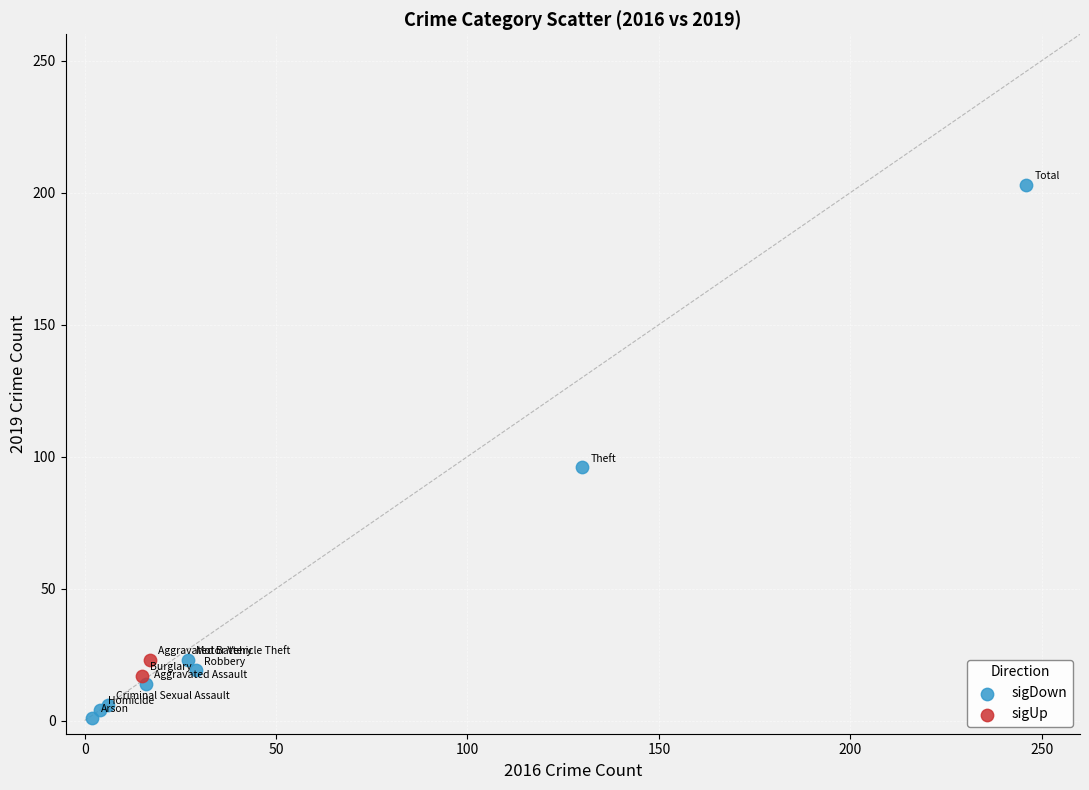

Which series contains the lowest Y value?

sigDown